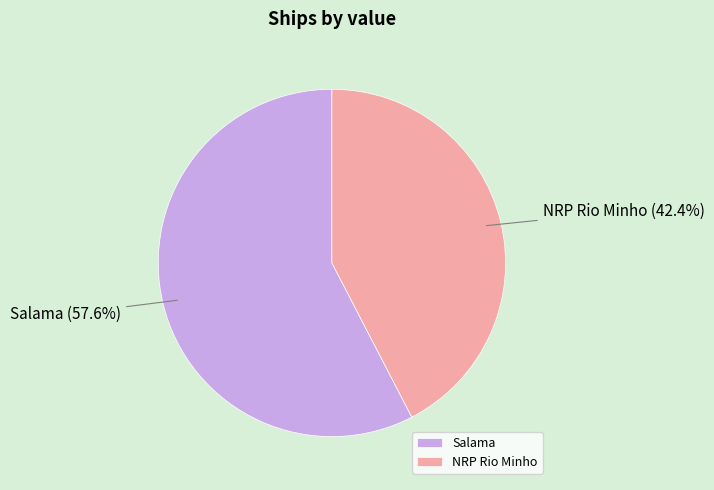

To the nearest percent, what is the difference between the Salama and NRP Rio Minho slice percentages?

15%